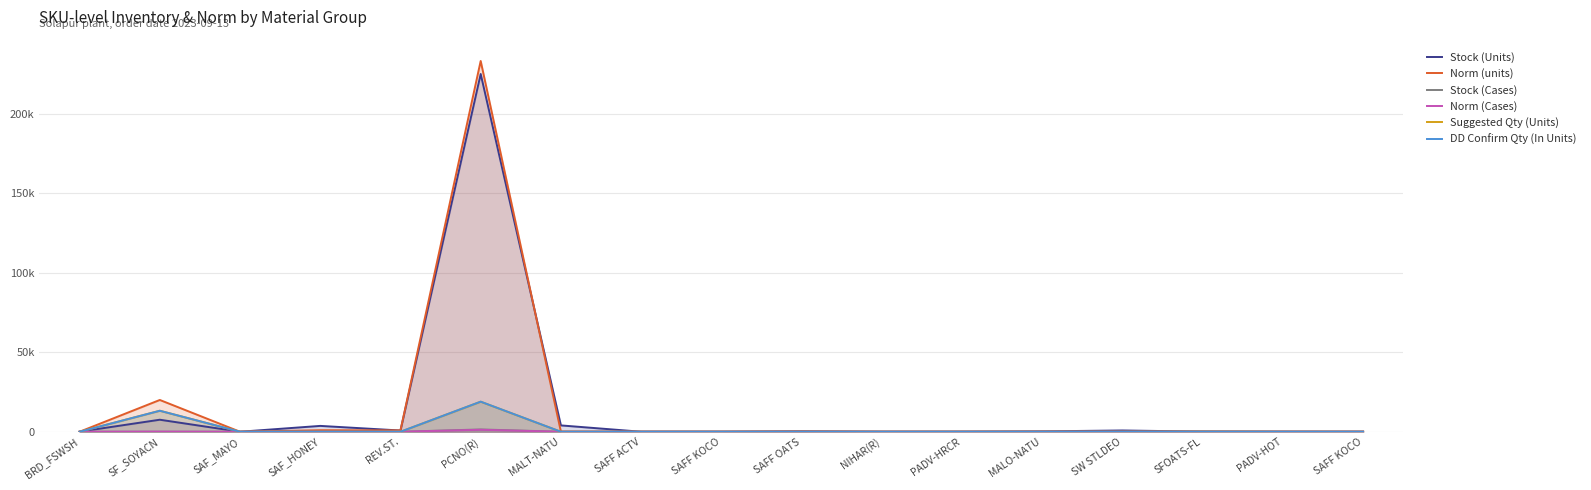

Which has a higher value, MALT-NATU or SAF_HONEY?

MALT-NATU